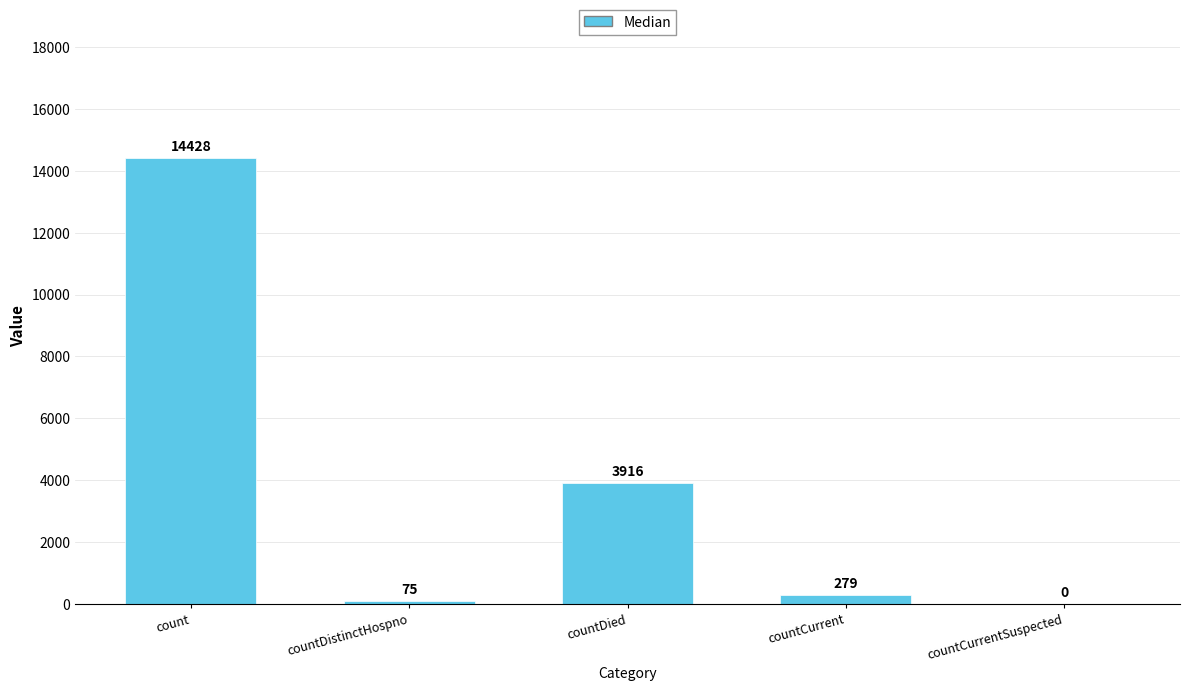

What is the change in value from countDied to countCurrent?

-3637